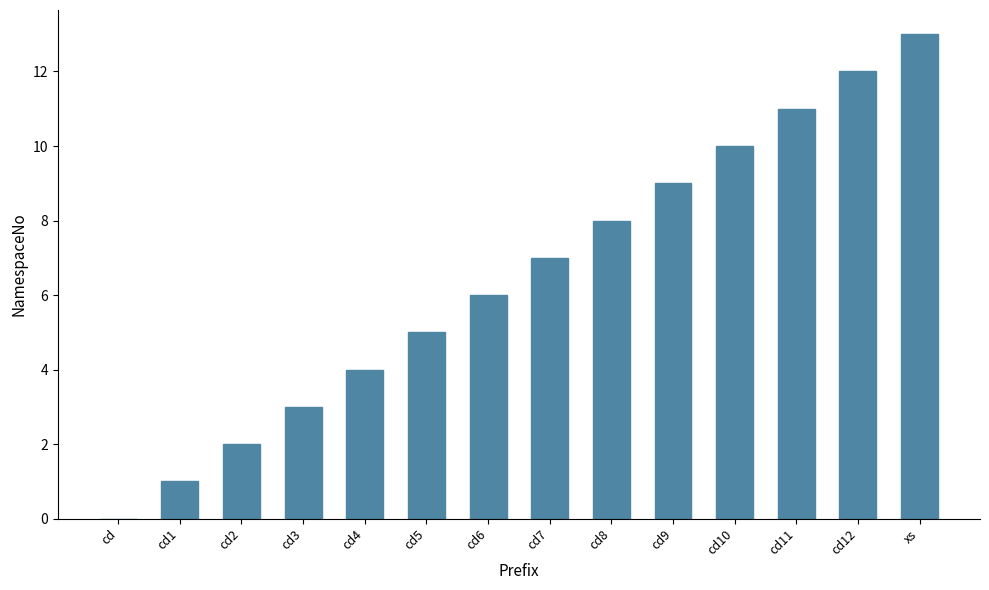

Which category has the highest value across all series?

xs